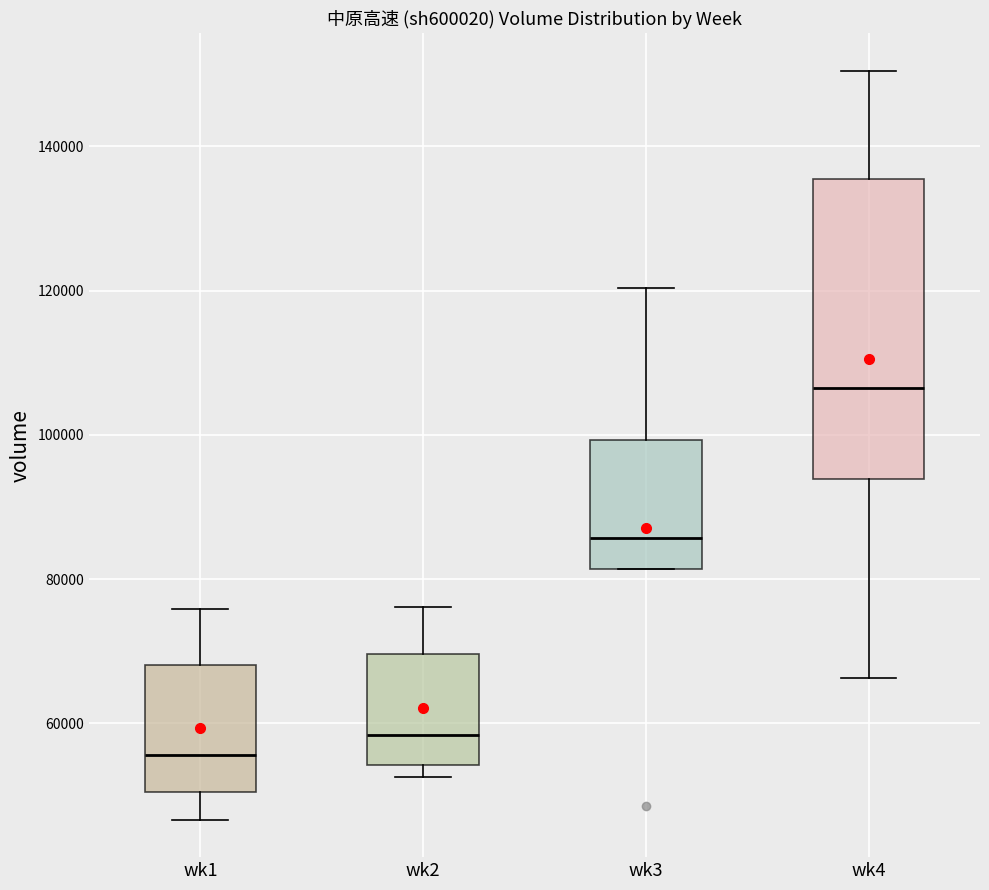

Reading left to right, transcribe this box plot: for each box, give where its median line is, the range the box spans, and where its two whiskers end, as read against the y-axis. The values are not printed on the chart, so give them approximately, as read against the axis.

wk1: median 56000, box 50000 to 68000, whiskers 46000 to 76000
wk2: median 58000, box 54000 to 70000, whiskers 52000 to 76000
wk3: median 86000, box 82000 to 100000, whiskers 82000 to 120000
wk4: median 106000, box 94000 to 136000, whiskers 66000 to 150000